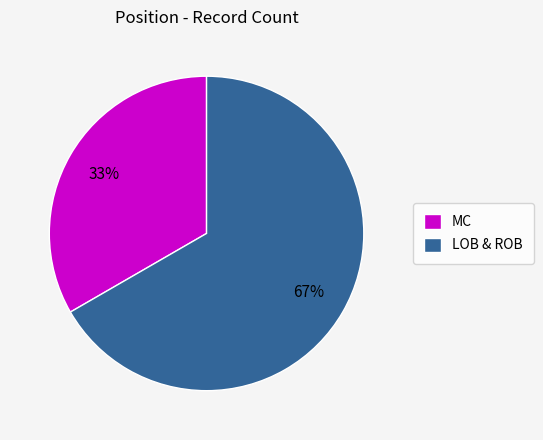

The LOB & ROB slice represents 67% of the pie. True or false?

True